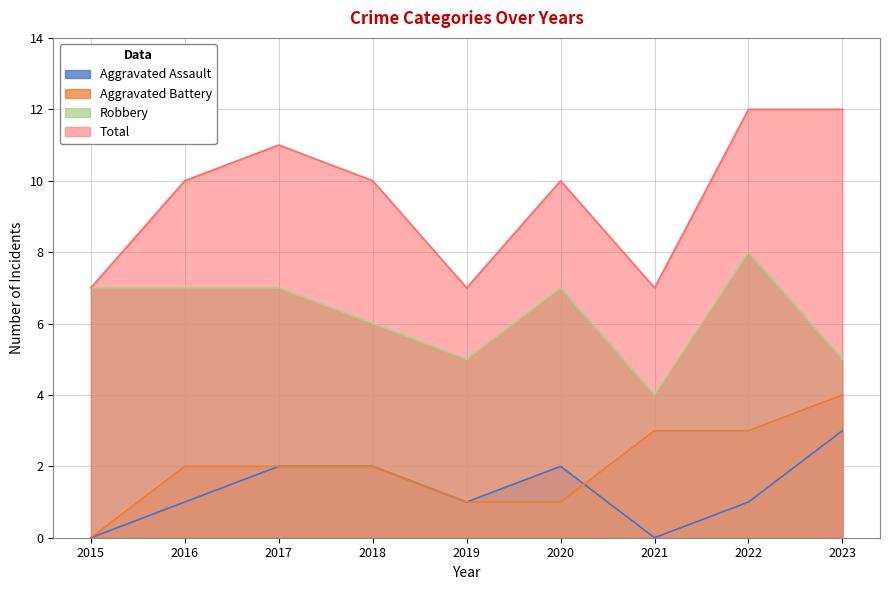

The value of Aggravated Battery at 2023 is 4. True or false?

True